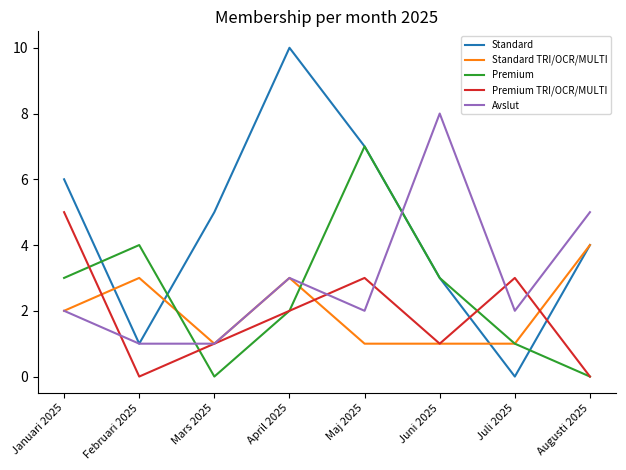

What is the total value across all series at Juli 2025?

7